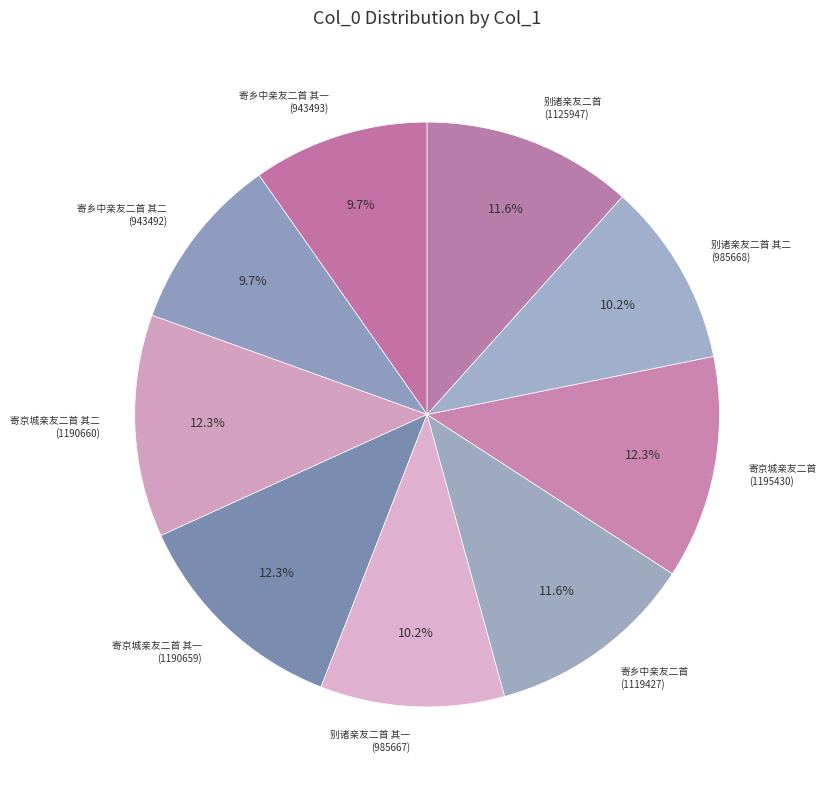

Does 寄京城亲友二首 其二 (1190660) represent more than half of the total?

No